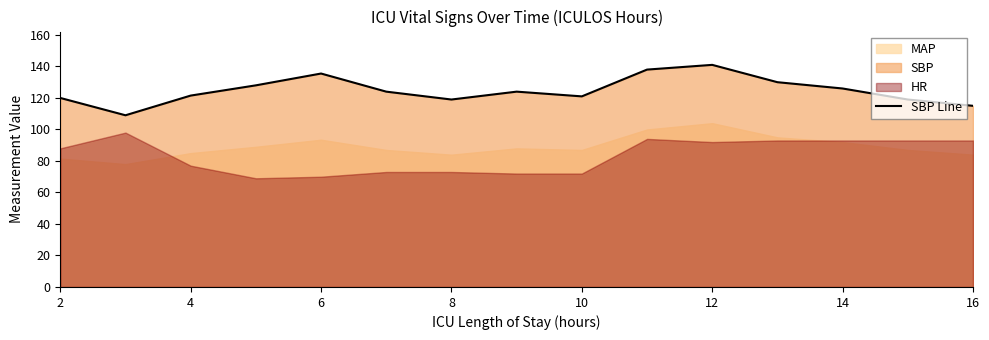

What is the sum of all values?

1871.0